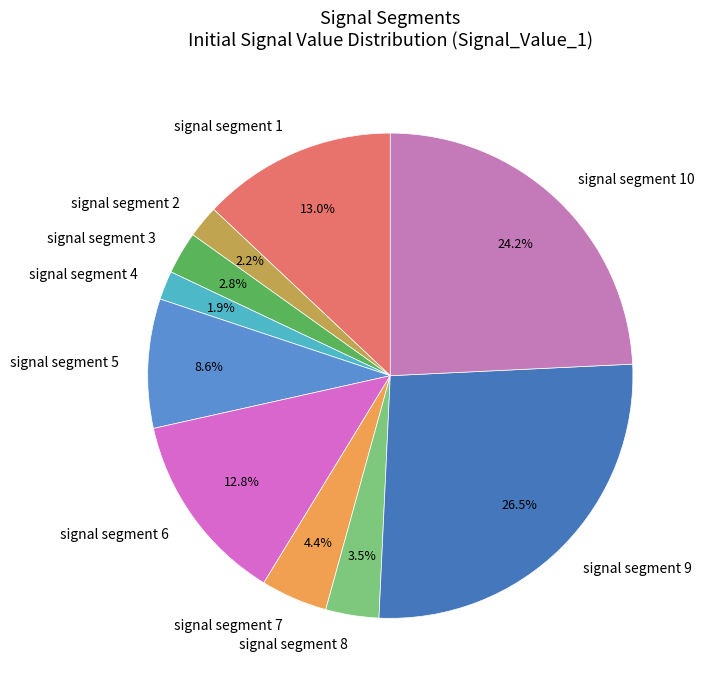

How many segments does this pie chart have?

10